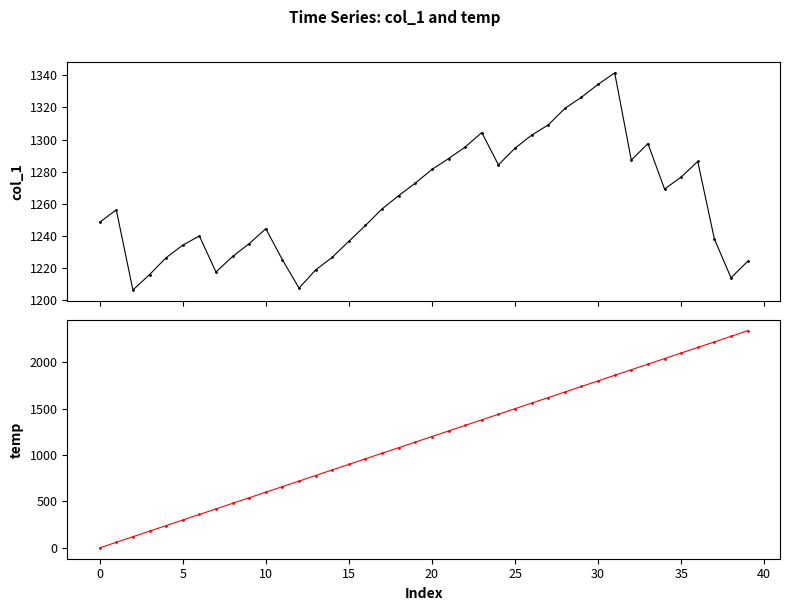

Between which two adjacent categories do col_1 and temp first intersect?

21 and 22